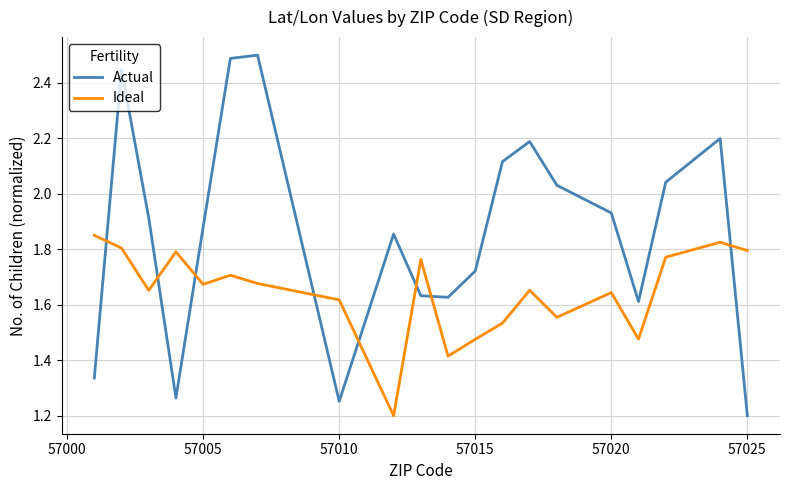

List the series in order of their overall mean, lowest first.

Ideal, Actual